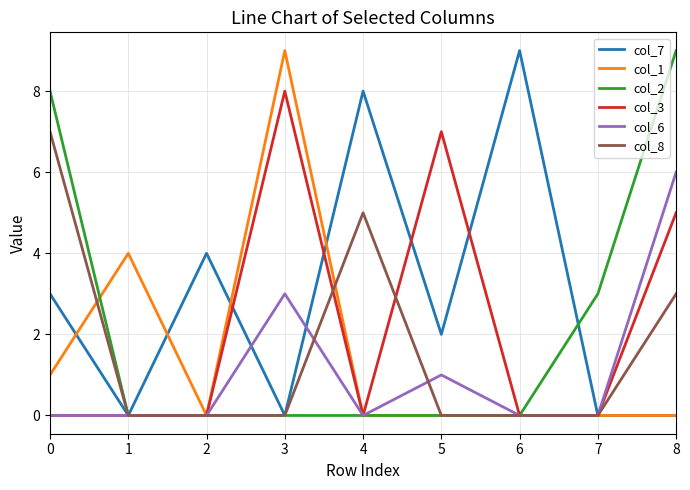

What is the spread (max minus min) of values at 3?

9